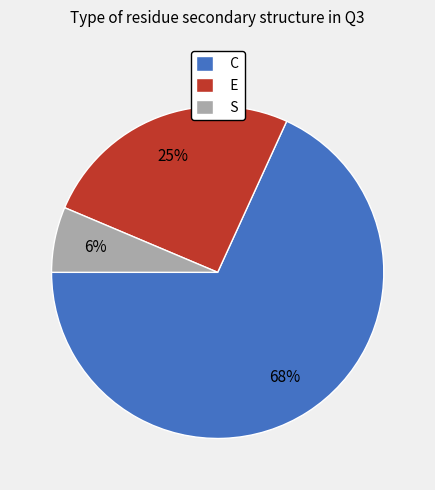

What percentage is the E slice, to the nearest percent?

25%